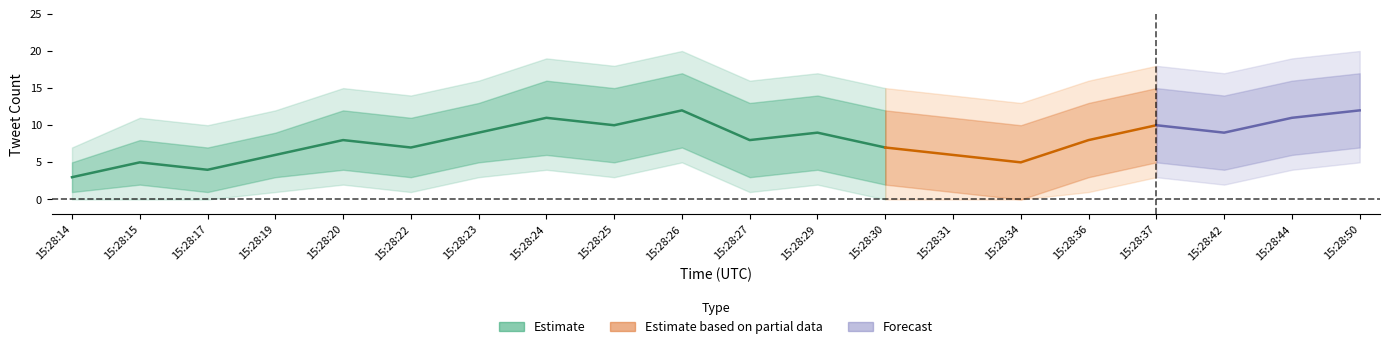

What is the sum of the lower1 values at 15:28:17 and 15:28:34?

1